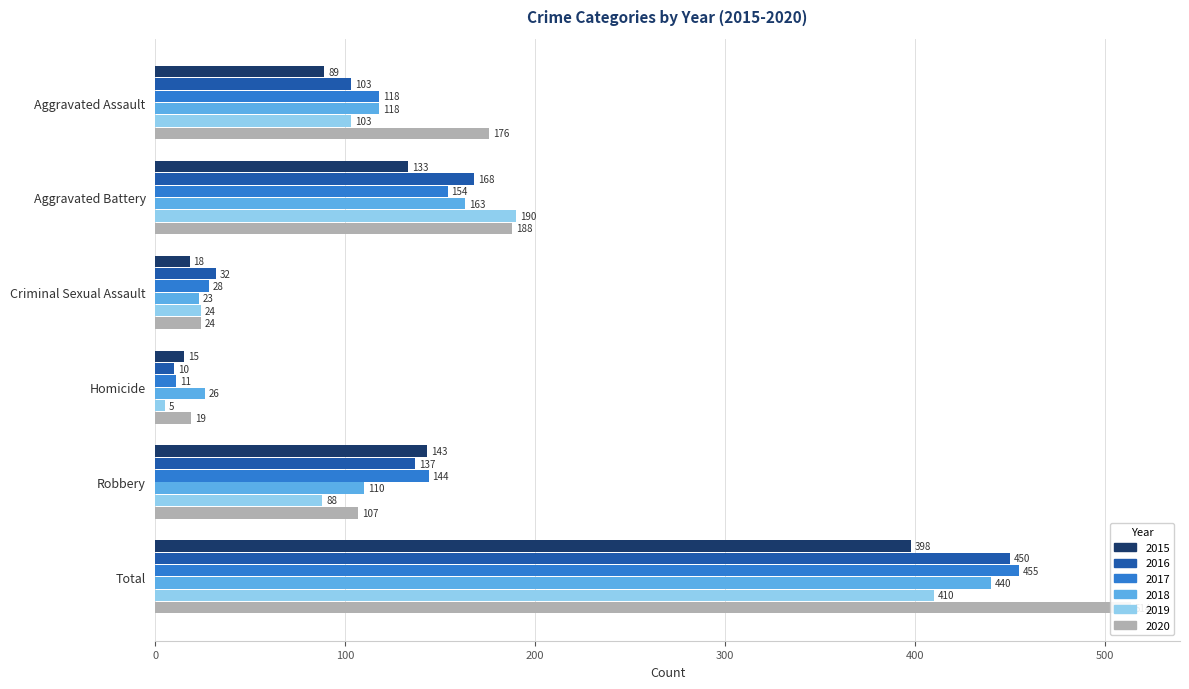

At which category is the sum across all series the highest?

Total